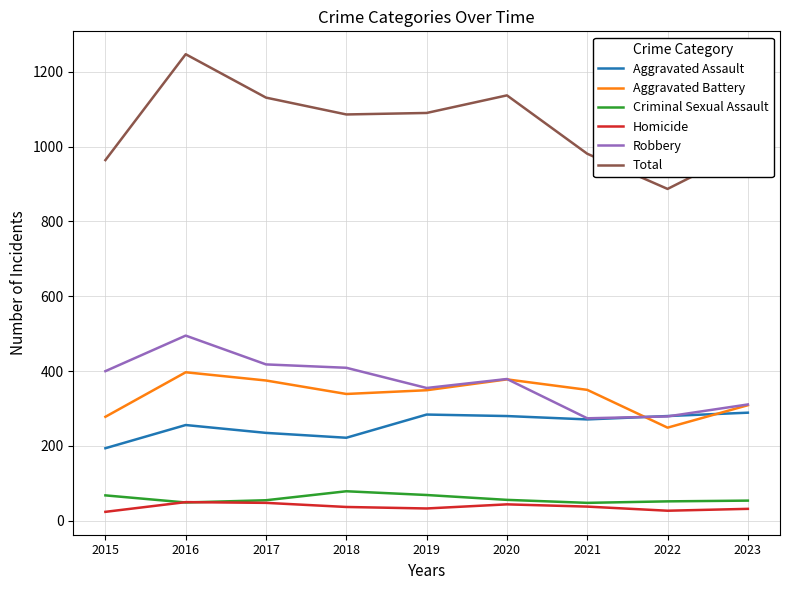

Where does the Robbery series first go above 379?

2015